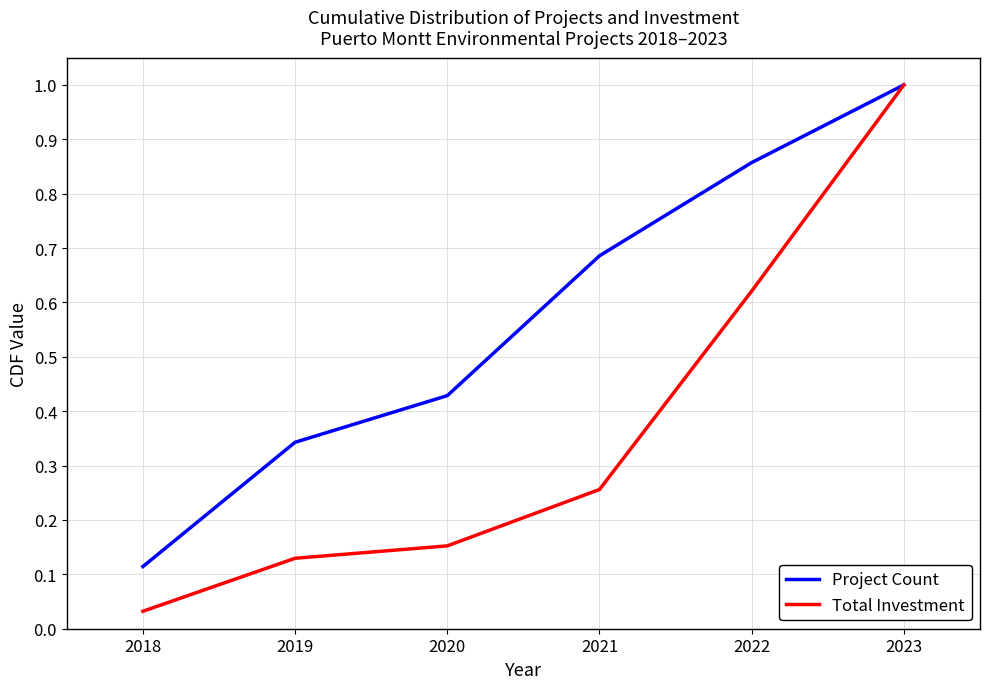

The value of Total Investment at 2022 is 0.8. True or false?

False